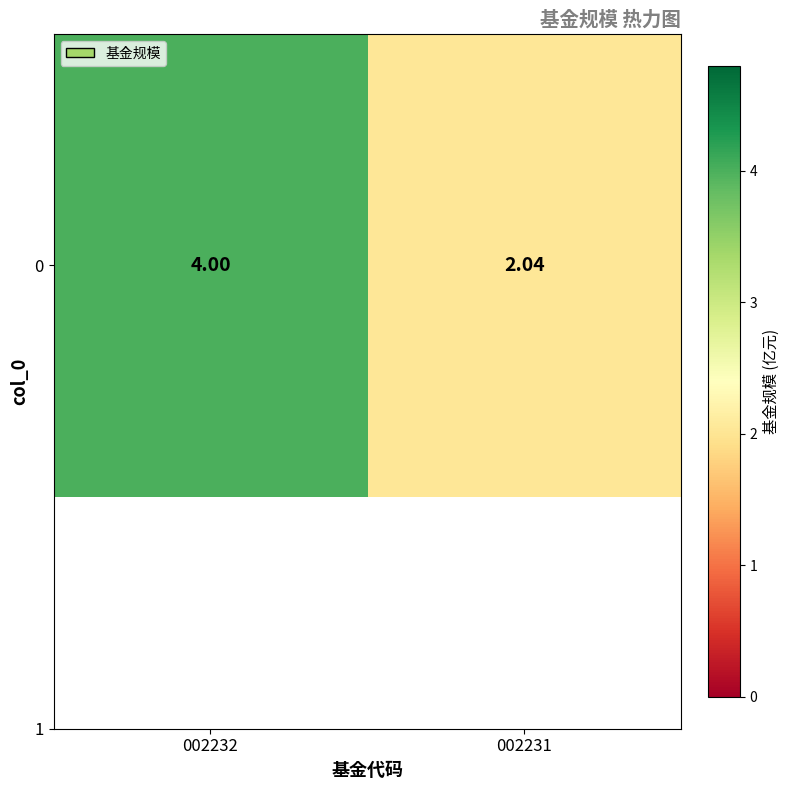

The value at 002231 is 2.7. True or false?

False